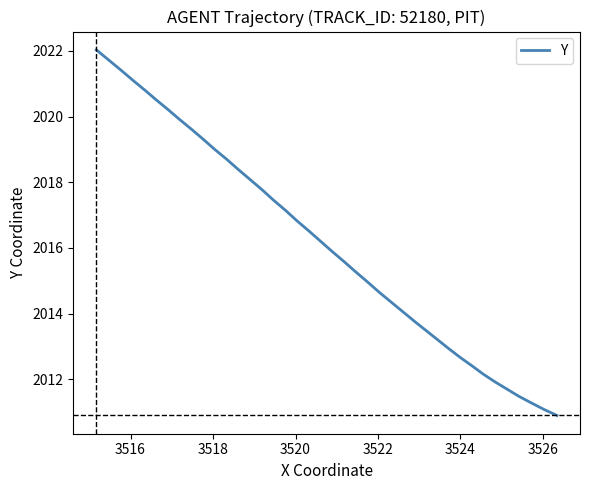

What is the smallest value displayed?

2010.9